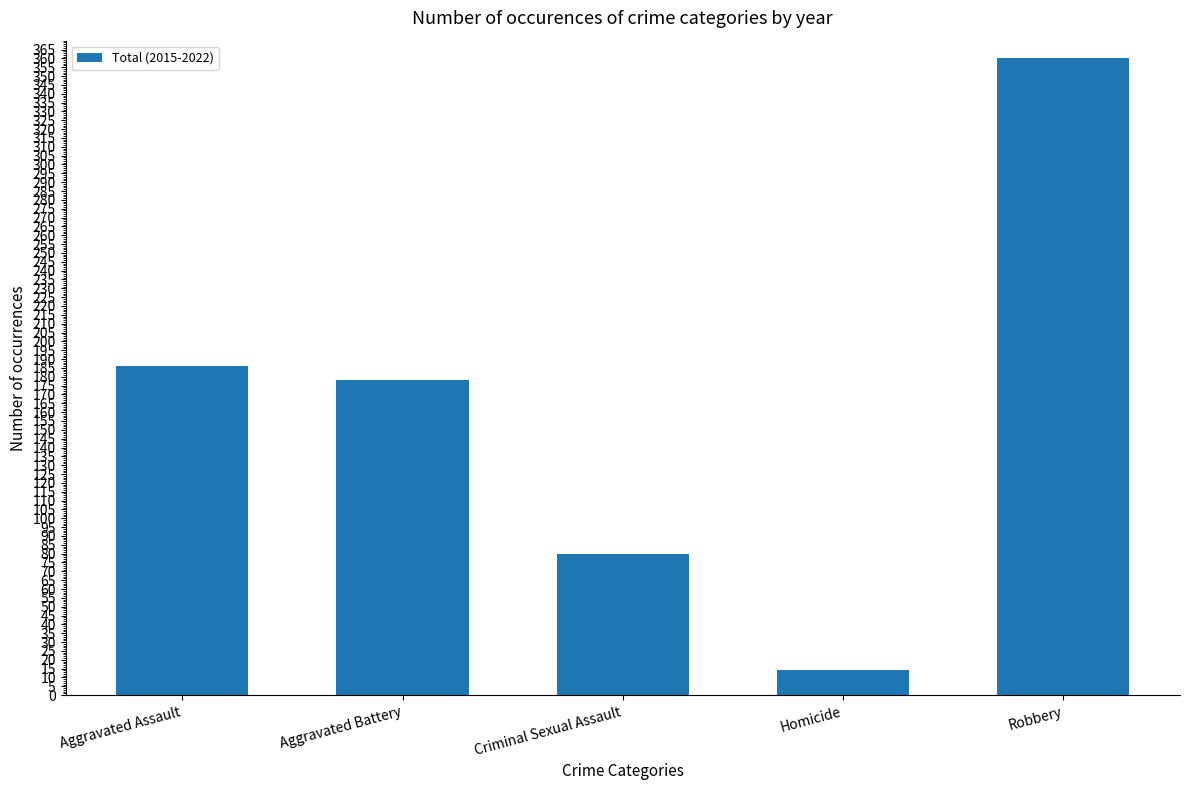

What is the average value?

164